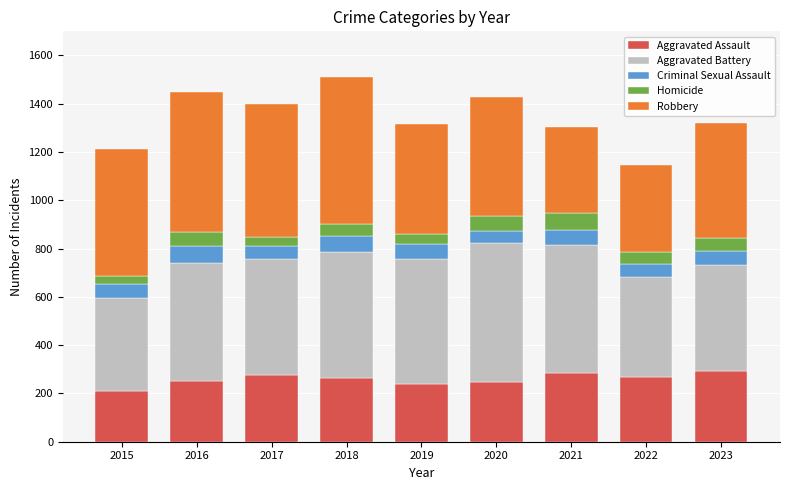

What is the lowest value of the Aggravated Assault series?

210